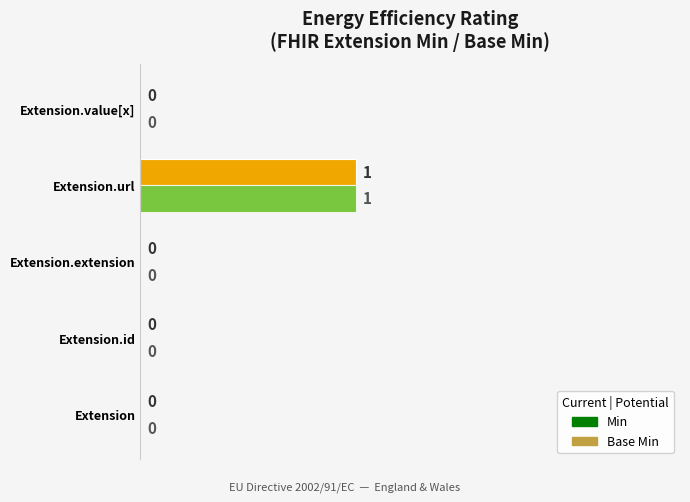

How many series are shown in this chart?

2